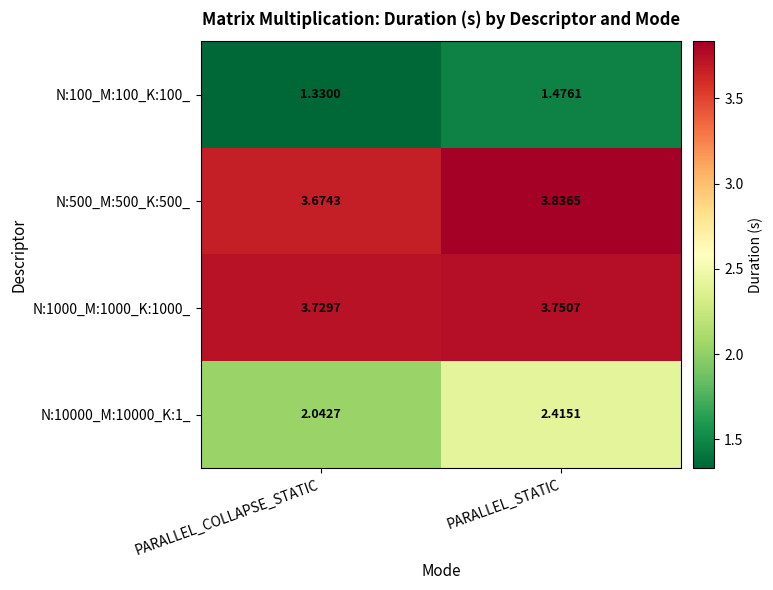

Which label corresponds to the largest value in the chart?

PARALLEL_STATIC